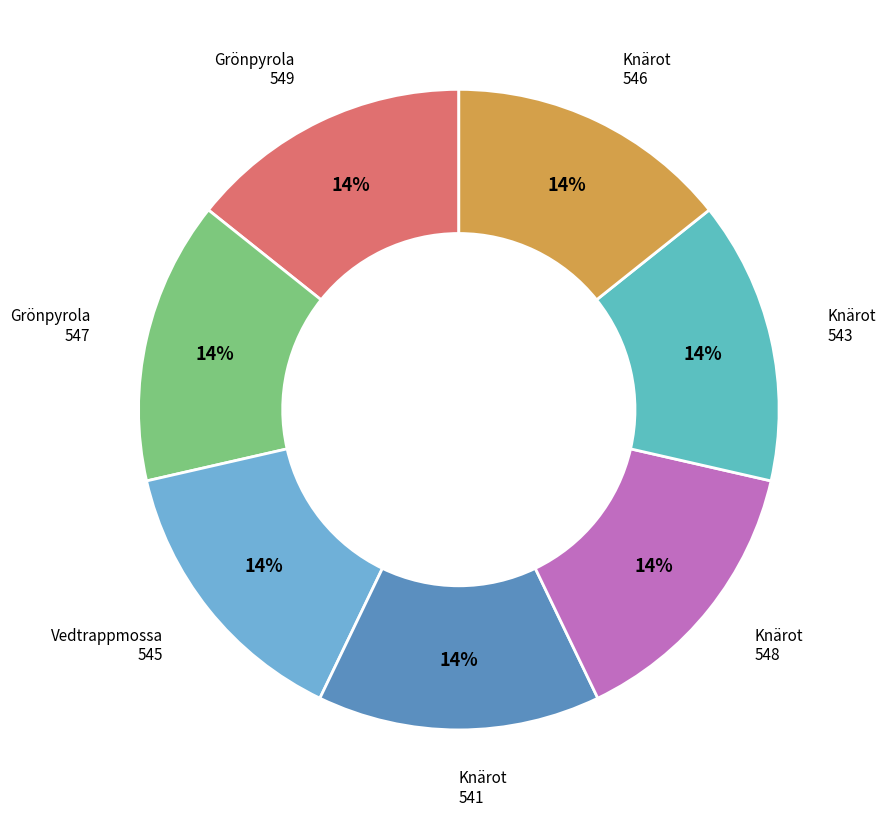

What percentage is the Knärot 543 slice, to the nearest percent?

14%